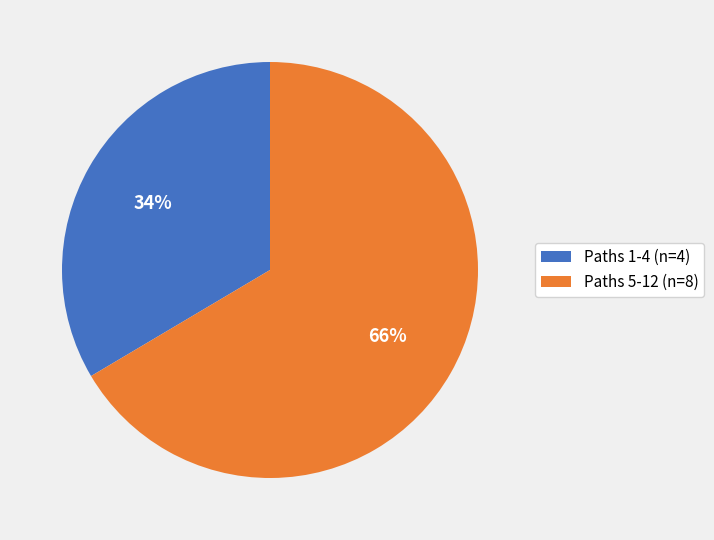

What is the largest slice in the pie chart?

Paths 5-12 (n=8)